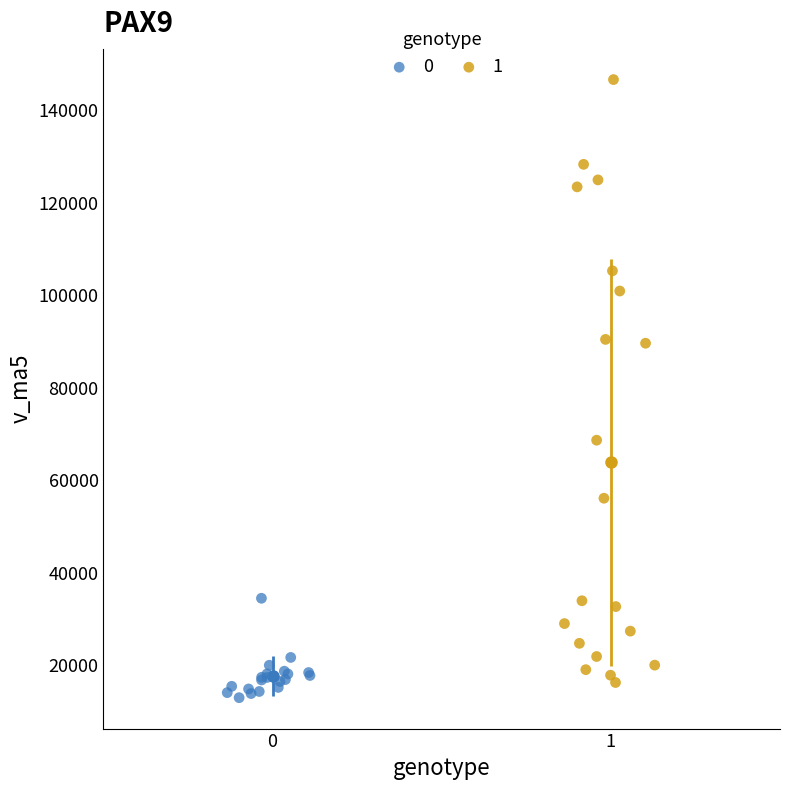

Which series has the largest Y range (max minus min)?

1